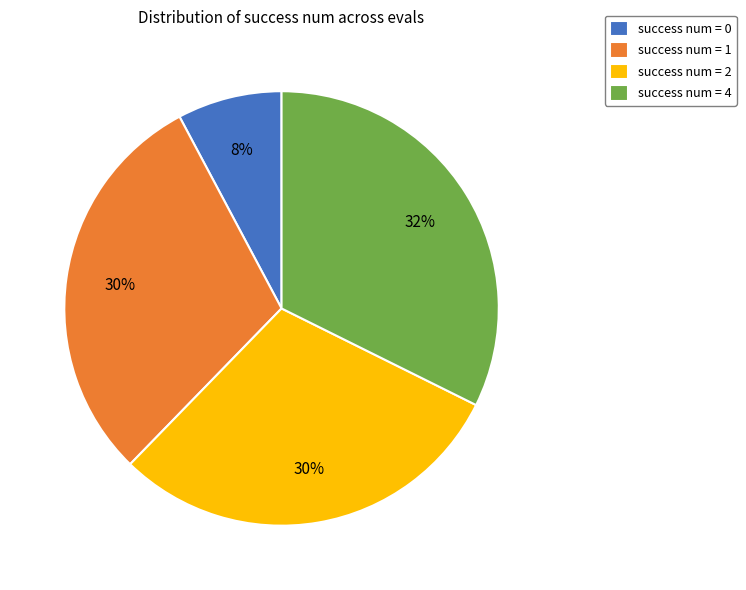

Between success num = 4 and success num = 0, which is larger?

success num = 4